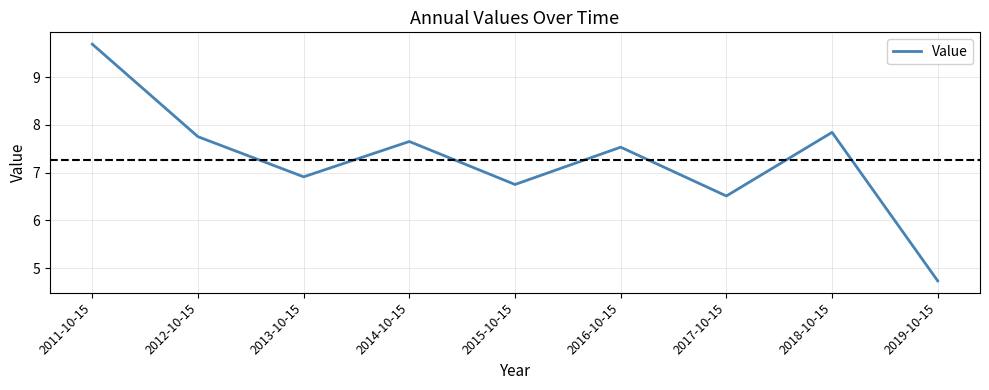

Is it true that the value at 2019-10-15 is 4.7?

True